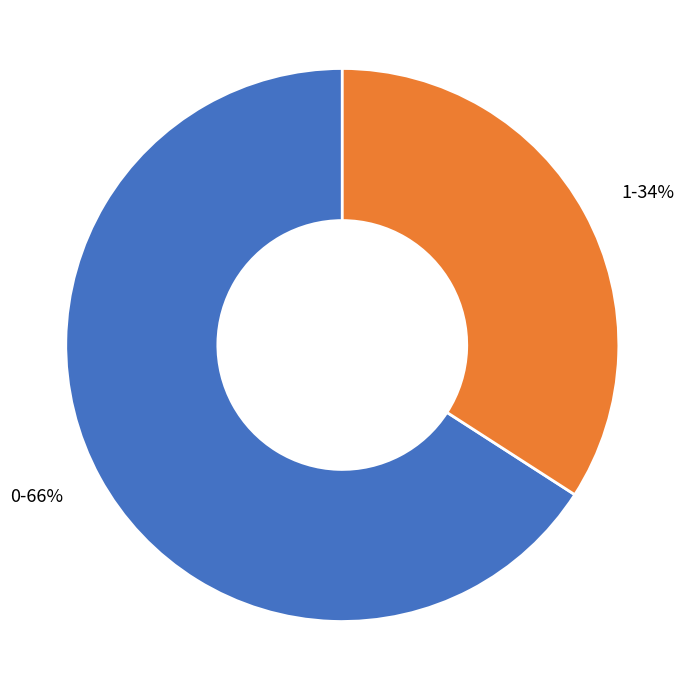

Rank the categories by value from lowest to highest.

1, 0